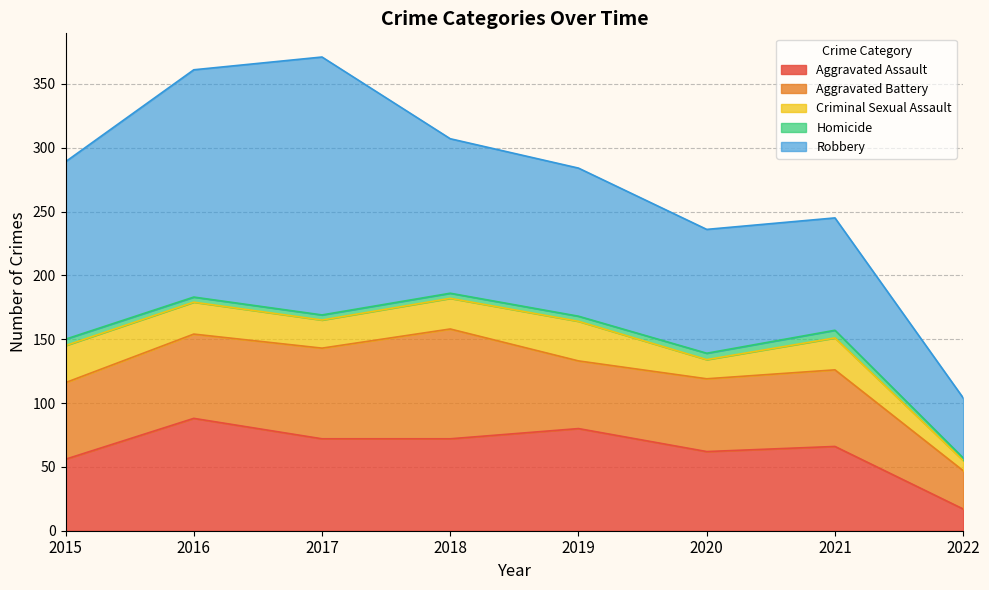

What is the value of the Aggravated Assault point at the 6th from the left?

62